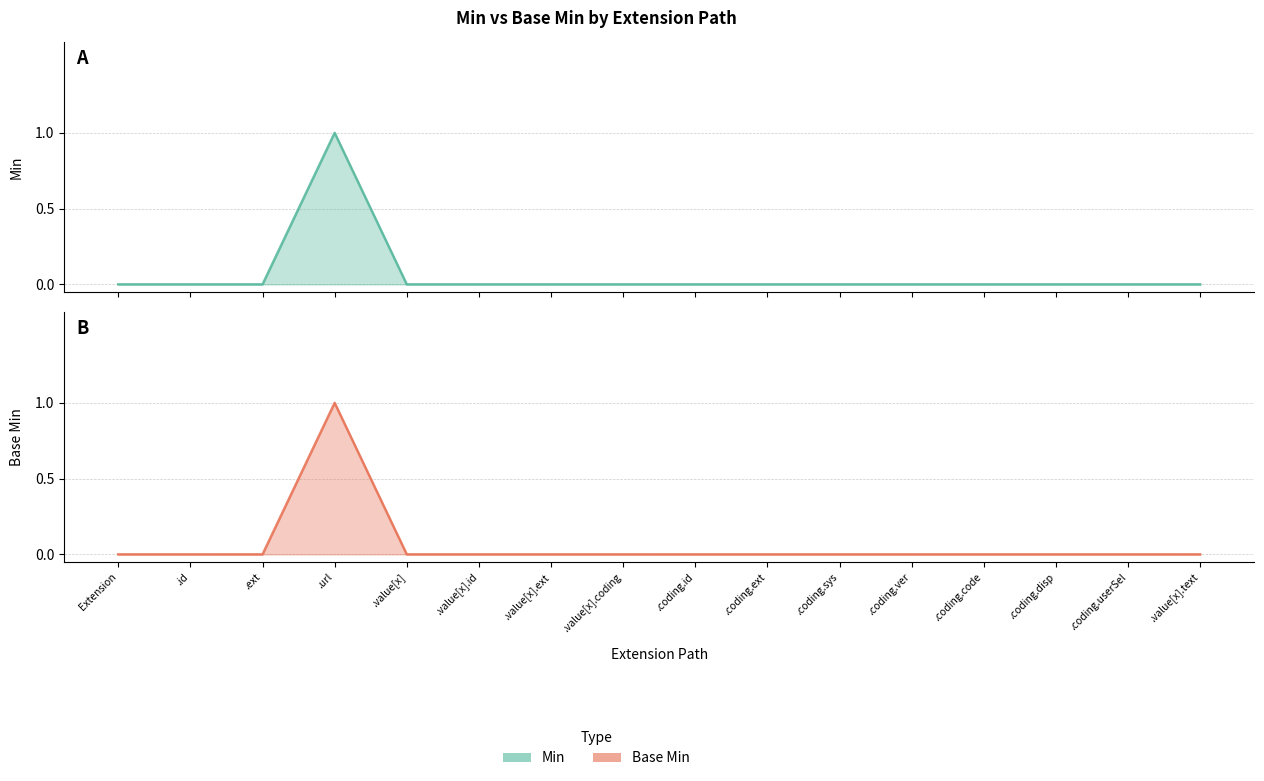

How many lines are shown in the chart?

2